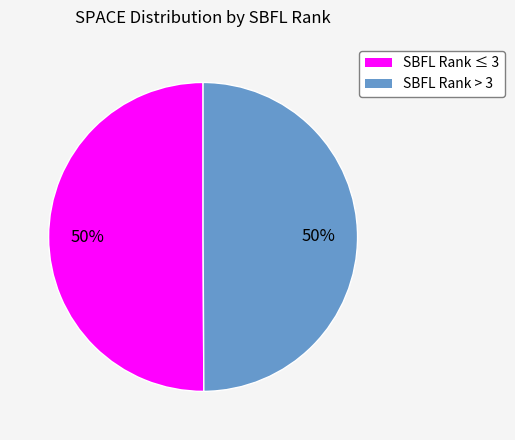

To the nearest percent, what is the average slice percentage?

50%